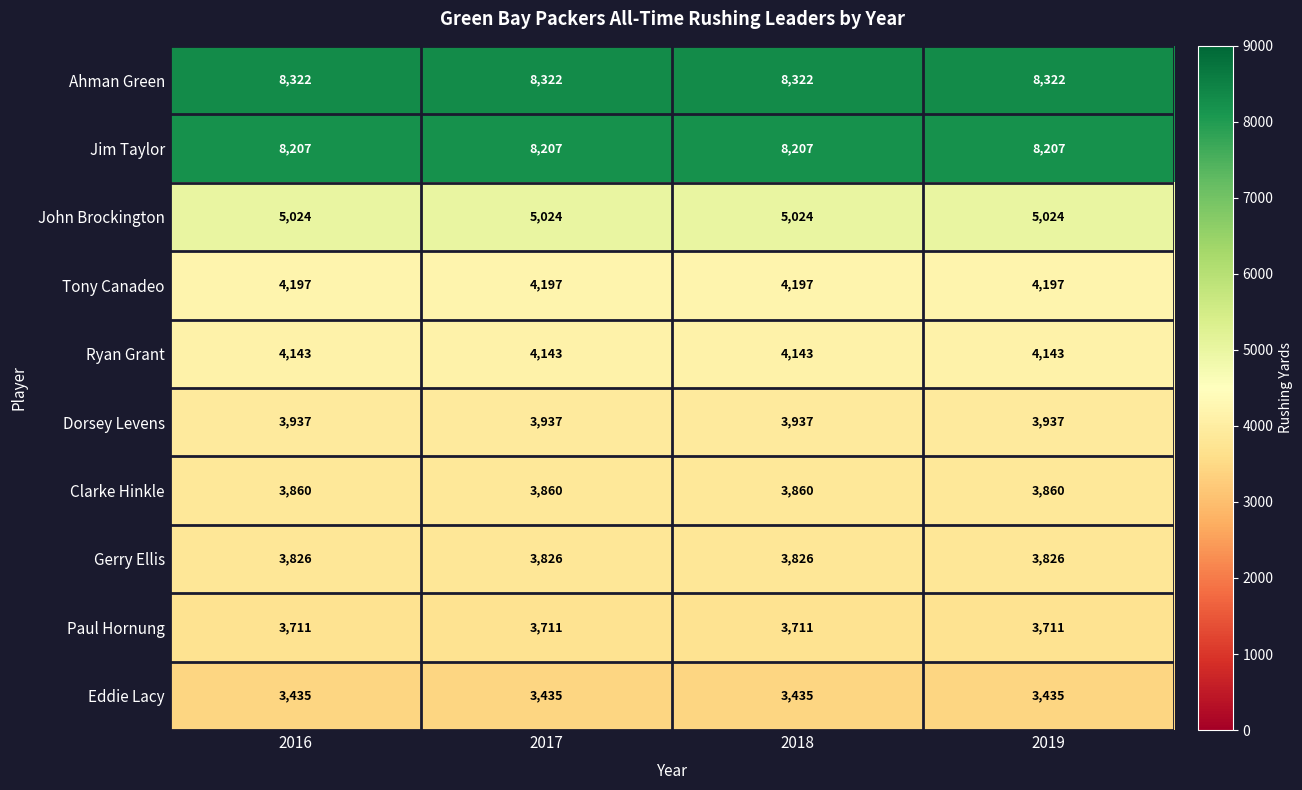

What is the spread (max minus min) of values at 2018?

4887